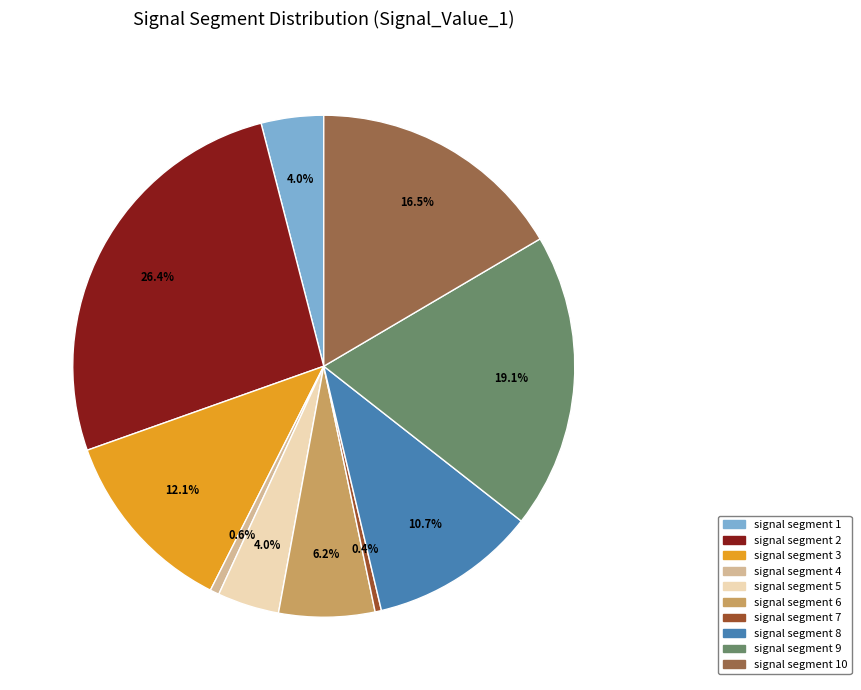

How many segments does this pie chart have?

10